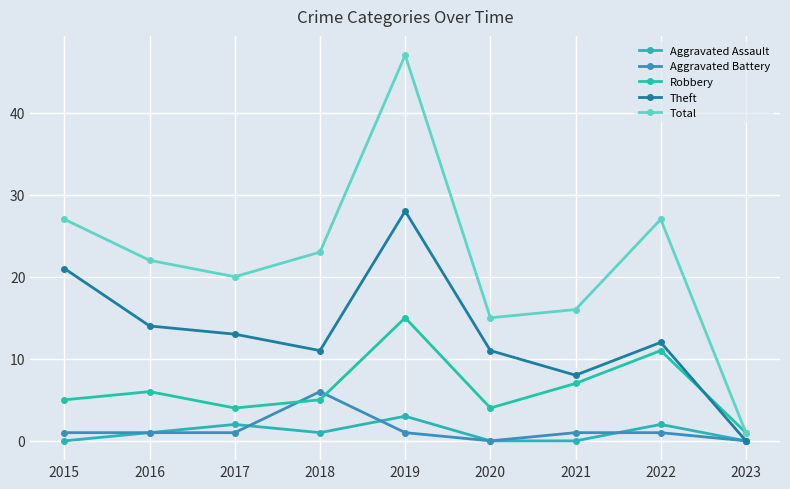

True or false: Total and Robbery cross at least once.

False